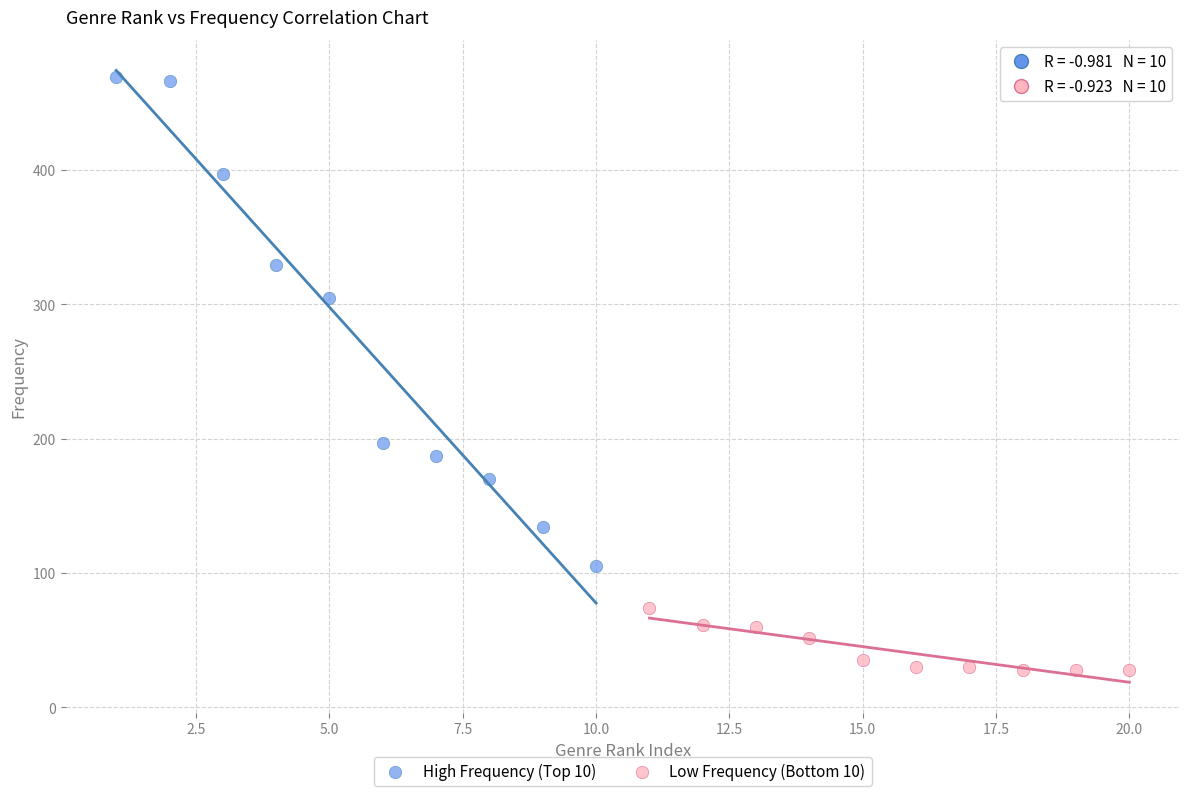

Which series contains the highest Y value?

High Frequency (Top 10)